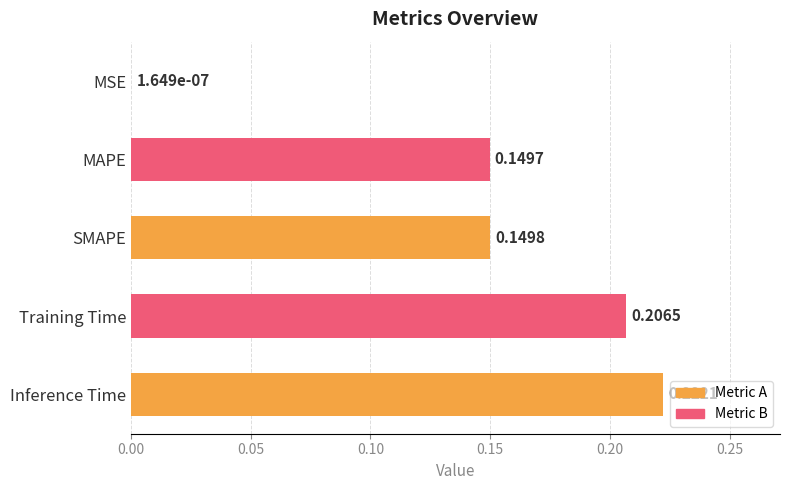

What is the sum of all values?

0.7